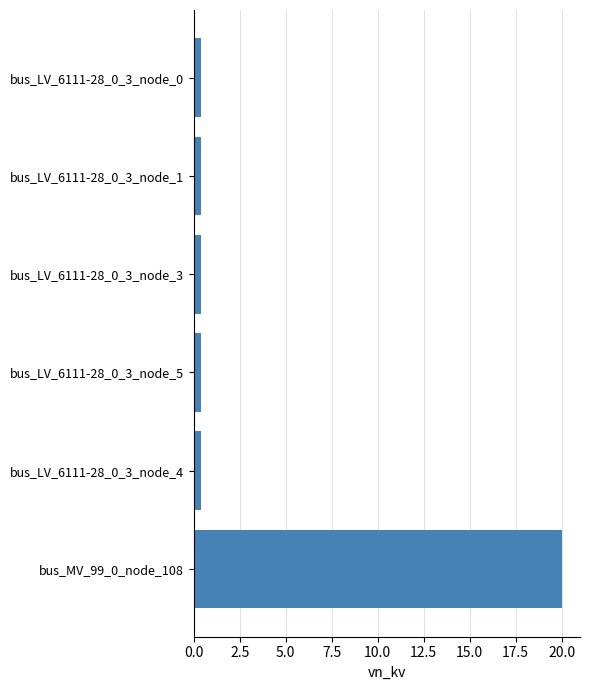

True or false: the data shows 0.4 at bus_LV_6111-28_0_3_node_0.

True